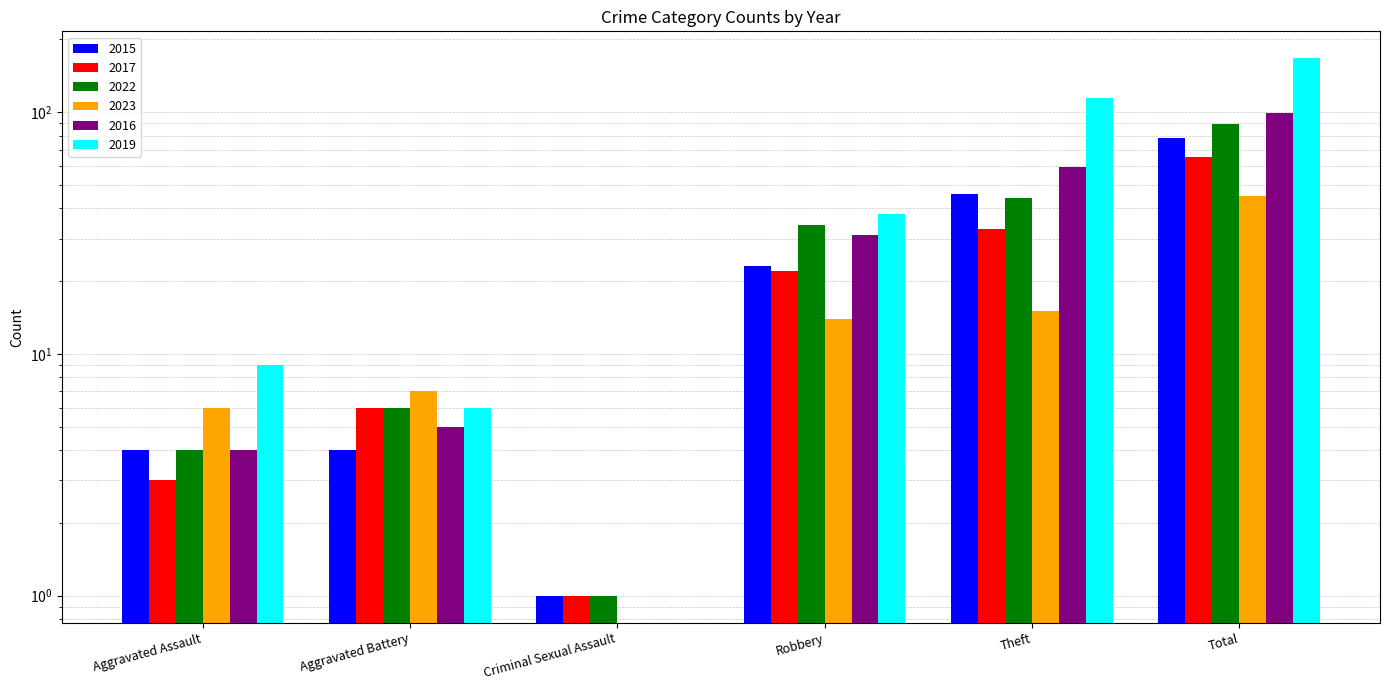

How many categories are shown in the chart?

6